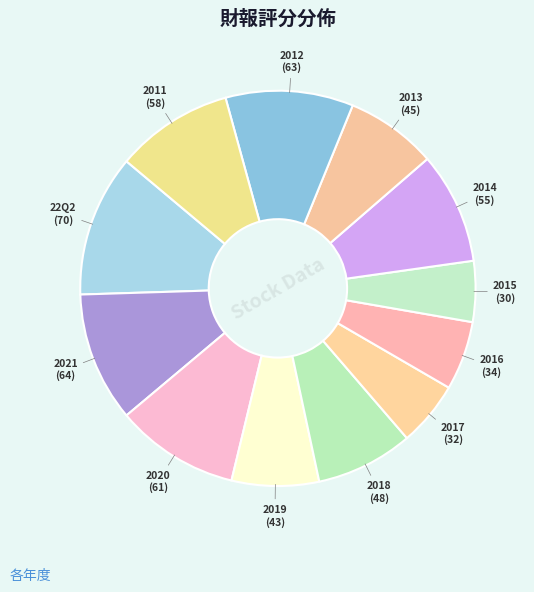

To the nearest percent, what is the difference between the largest and smallest slice percentages?

7%